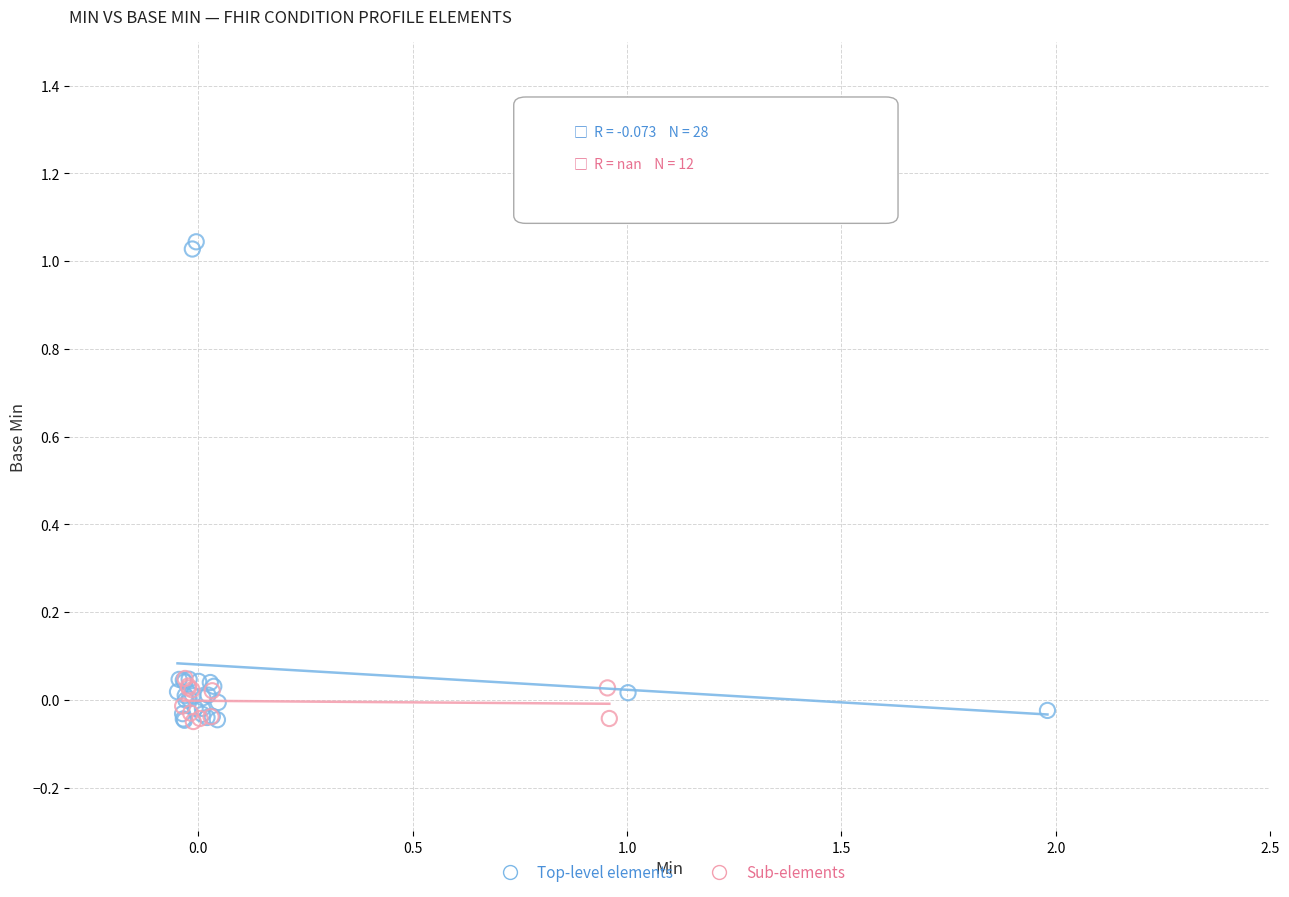

What are all the series names shown in the legend?

Top-level elements, Sub-elements